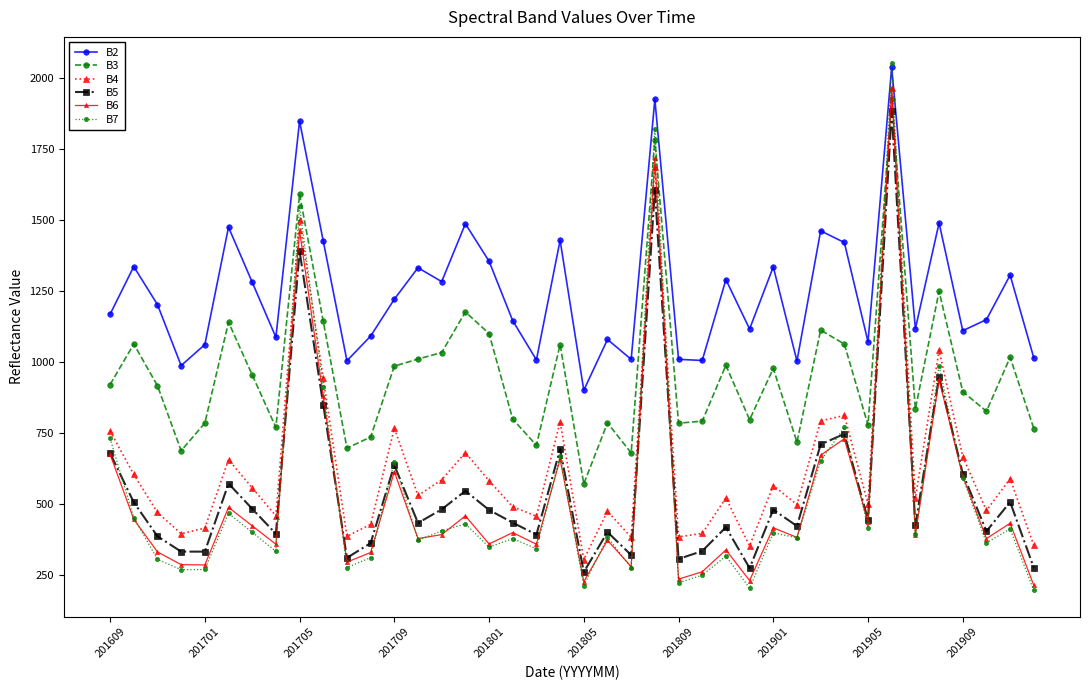

What is the sum of all B6 values?

21050